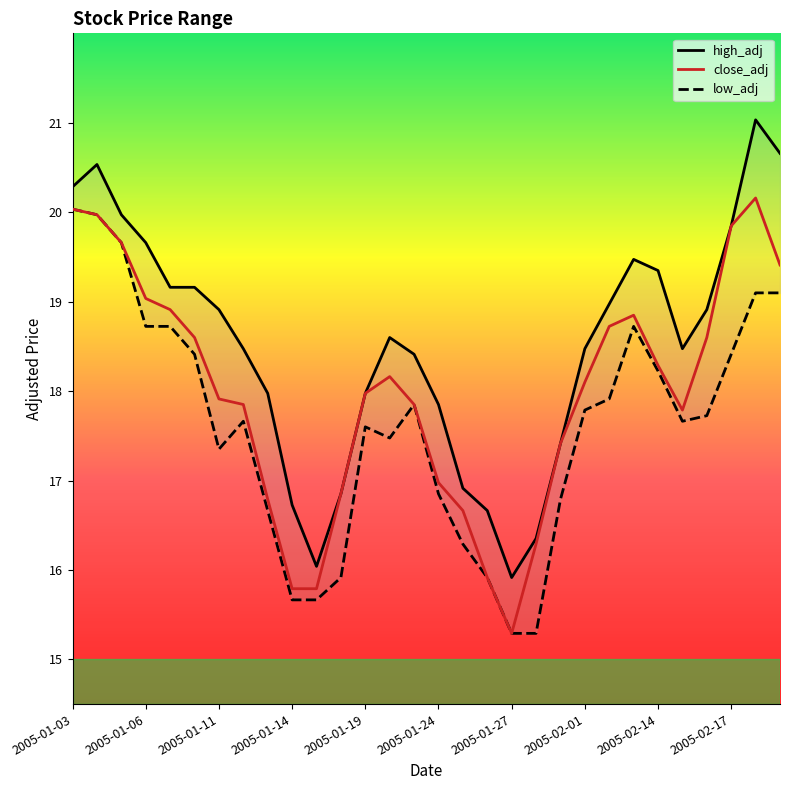

The value of close_adj at 2005-02-14 is 18.3. True or false?

True